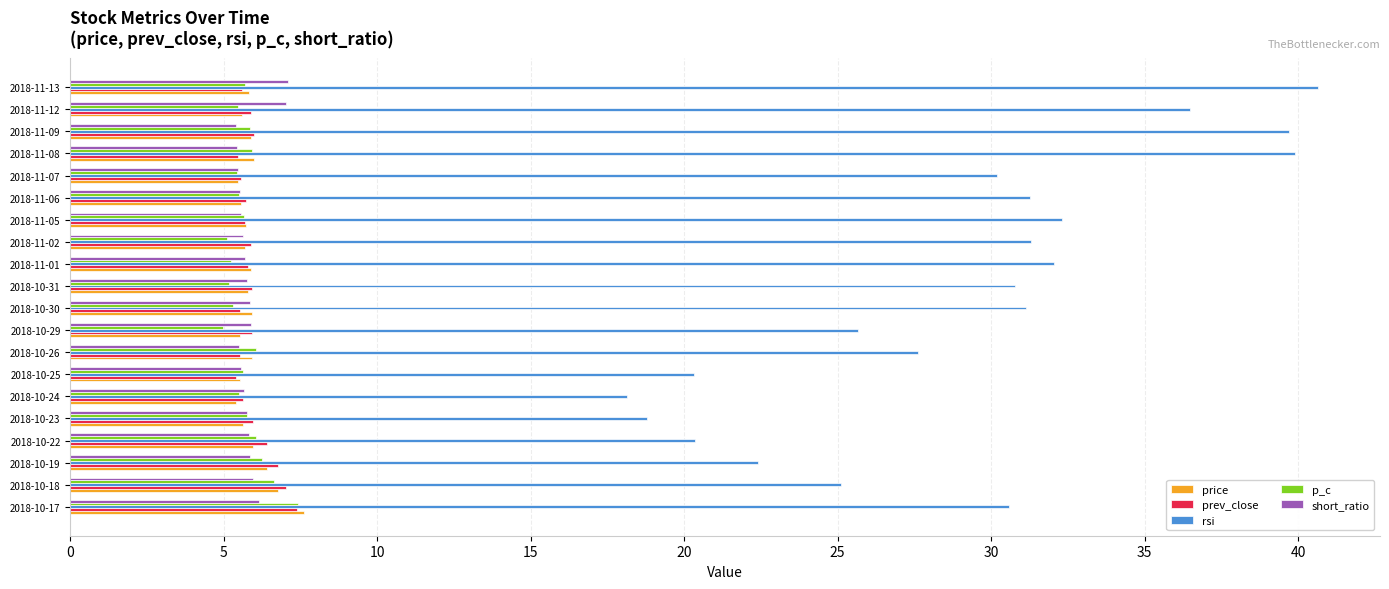

What is the average value of the price series?

5.9